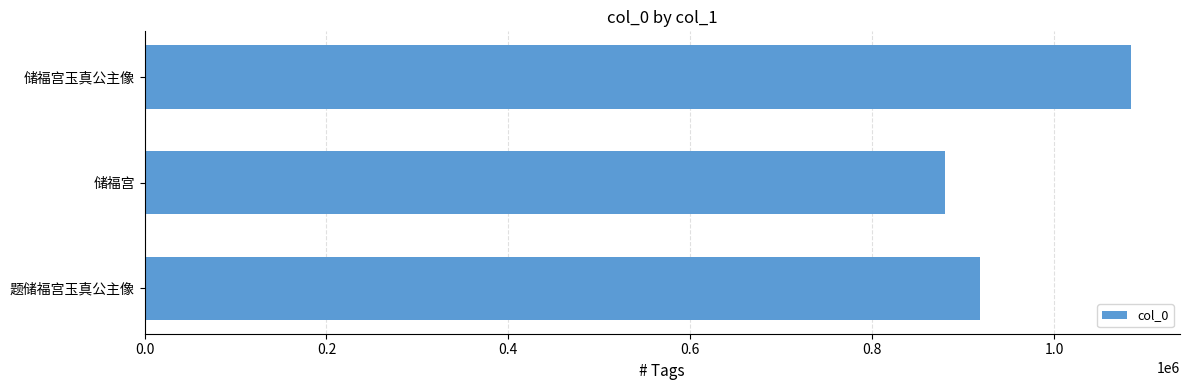

Rank the categories by value from lowest to highest.

储福宫, 题储福宫玉真公主像, 储福宫玉真公主像